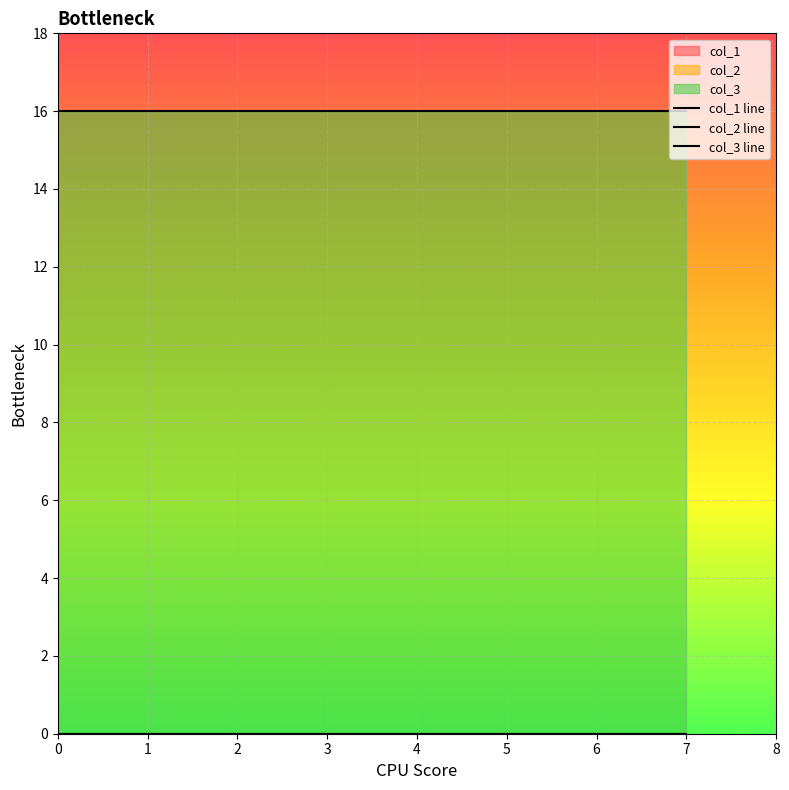

Reading left to right, what are all the values shown in this chart?

col_1 line: 0	0	0	0	0	0	0	0
col_2 line: 0	0	0	0	0	0	0	0
col_3 line: 16	16	16	16	16	16	16	16